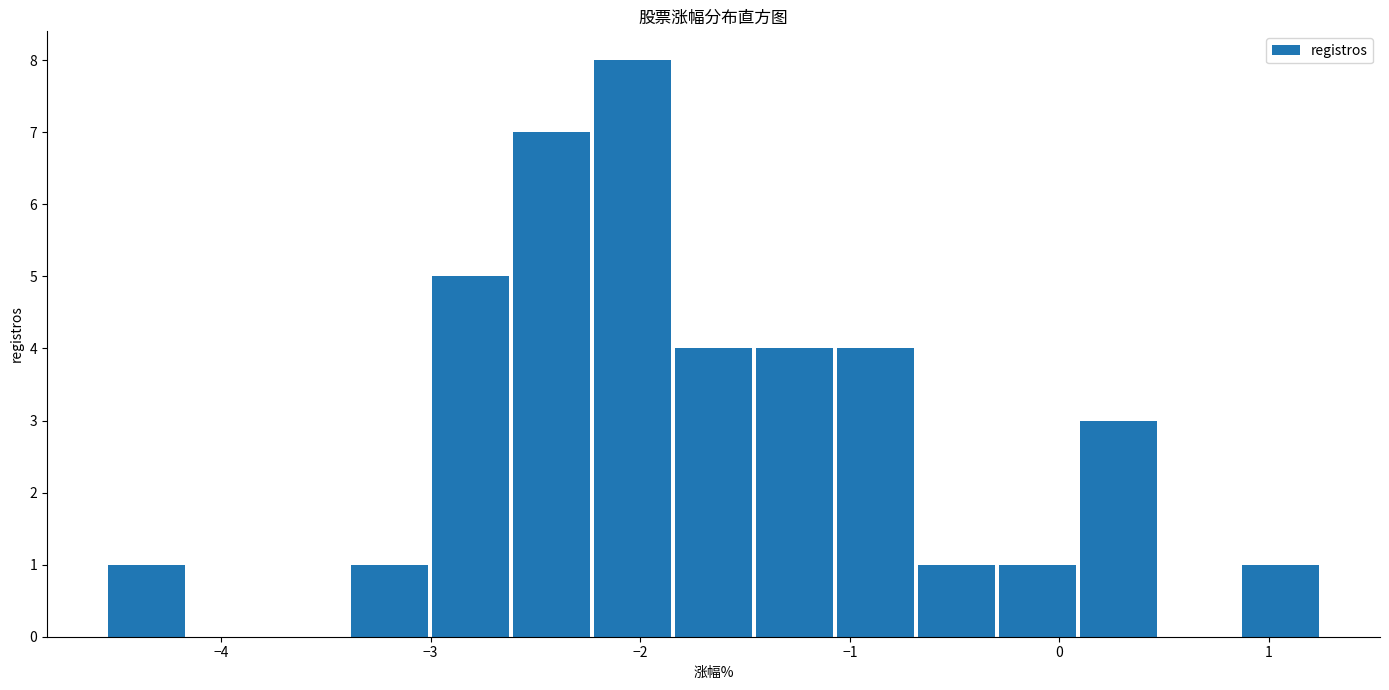

Around what value on the x-axis is the tallest bar? Give the approximate position of its centre, as read against the axis.

-2.0